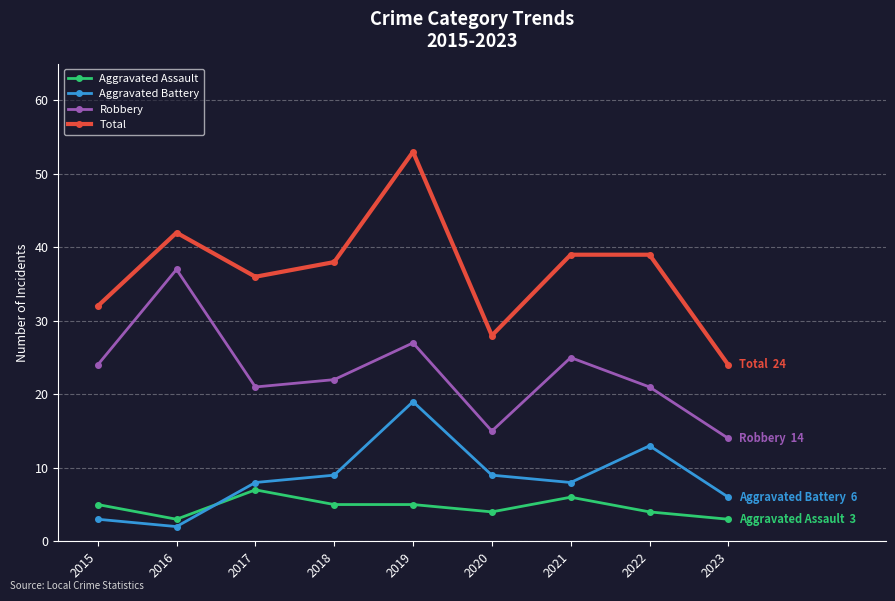

Which category has the highest value in the Aggravated Battery series?

2019